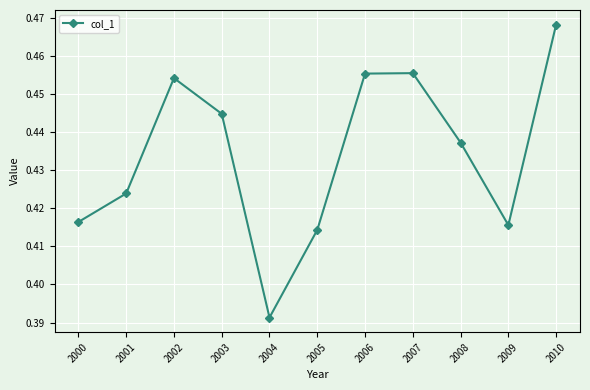

What is the sum of all values?

4.8